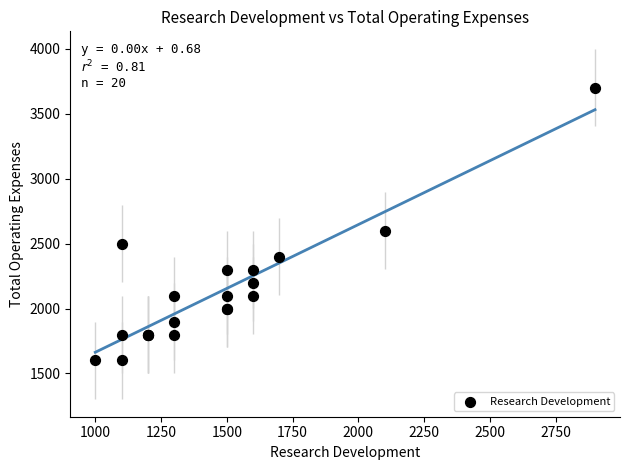

What Y value in the scatter plot is closest to 2650?

2600